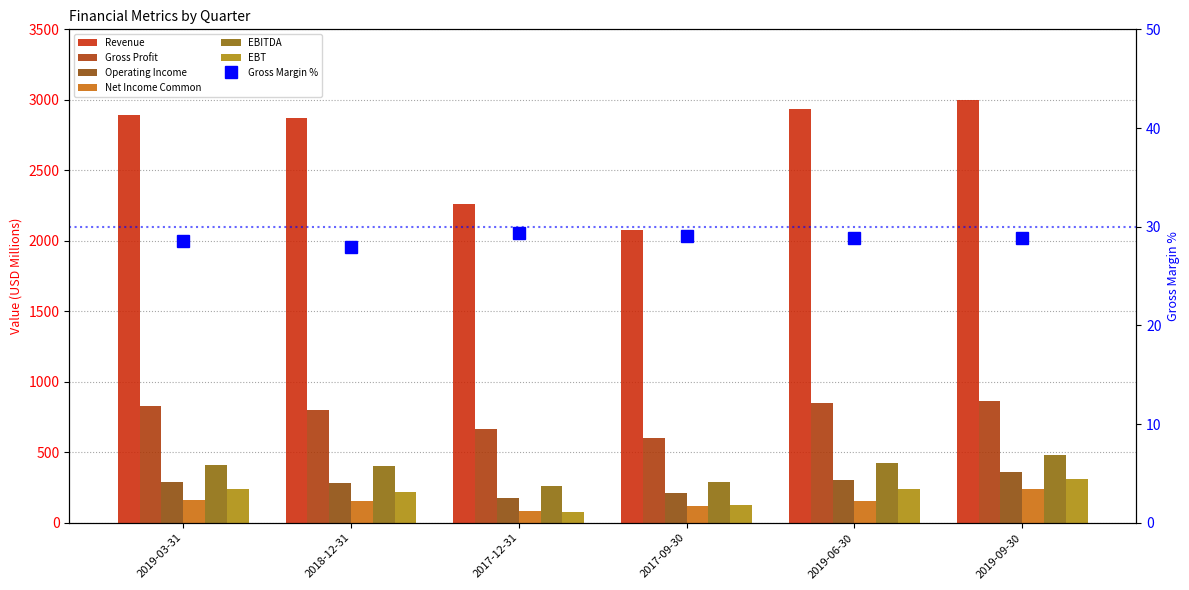

Between 2017-12-31 and 2017-09-30, which series saw the biggest shift?

Revenue